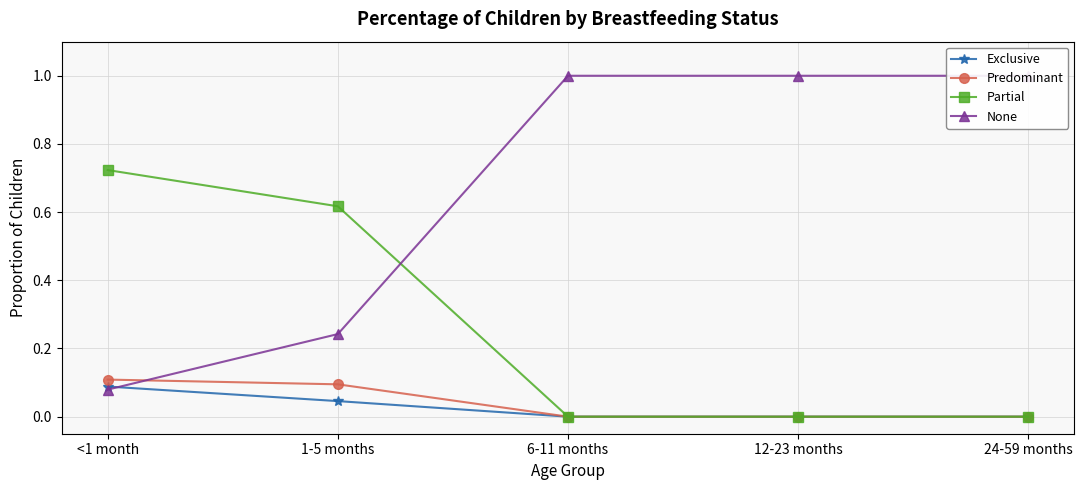

Reading left to right, what are all the values shown in this chart?

Exclusive: <1 month=0.1	1-5 months=0.0	6-11 months=0.0	12-23 months=0.0	24-59 months=0.0
Predominant: <1 month=0.1	1-5 months=0.1	6-11 months=0.0	12-23 months=0.0	24-59 months=0.0
Partial: <1 month=0.7	1-5 months=0.6	6-11 months=0.0	12-23 months=0.0	24-59 months=0.0
None: <1 month=0.1	1-5 months=0.2	6-11 months=1.0	12-23 months=1.0	24-59 months=1.0